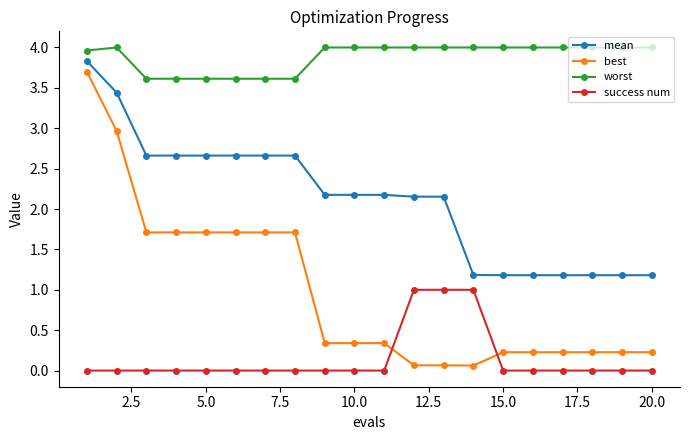

Which series has the largest range (max minus min)?

best